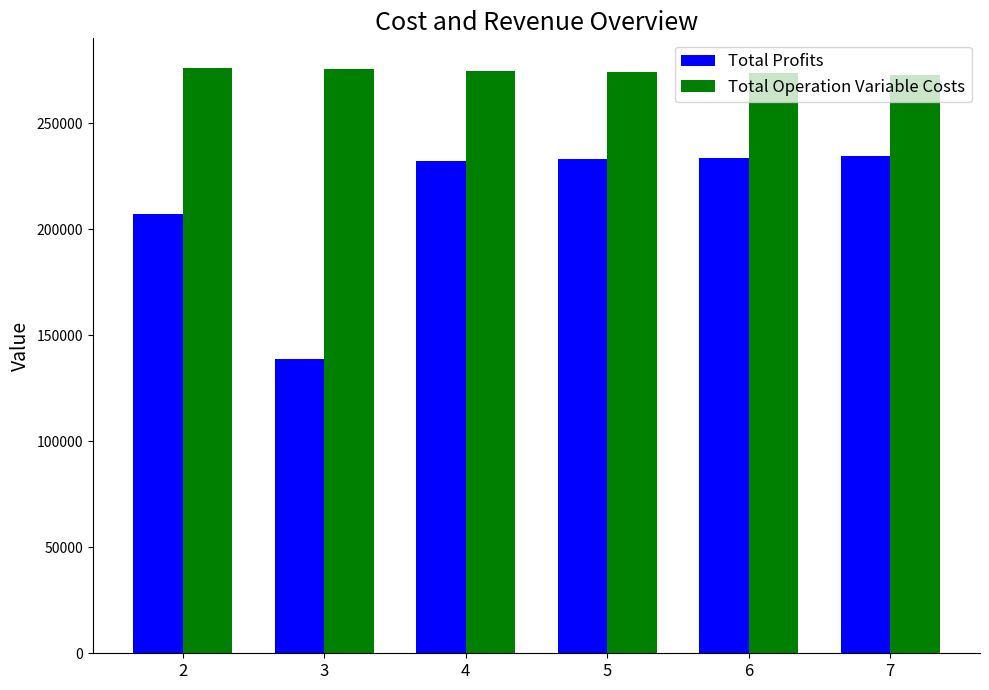

What is the highest value of the Total Profits series?

234521.1